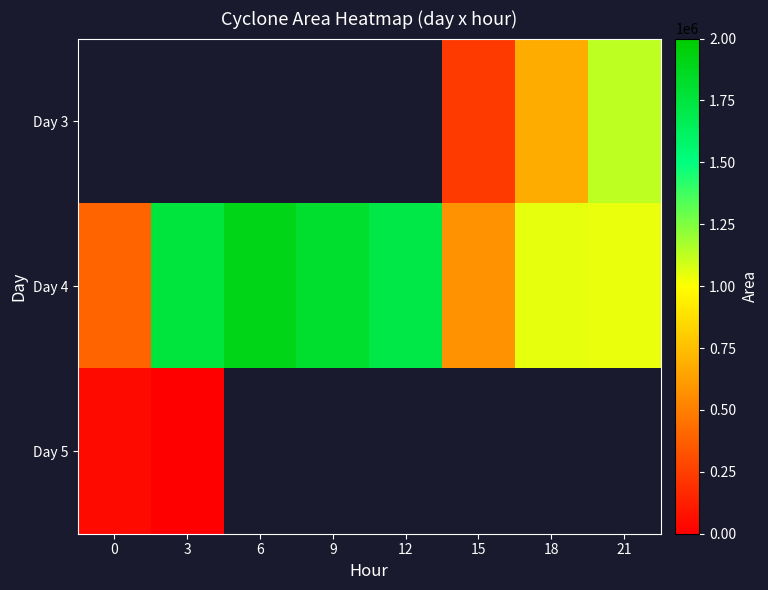

Which series changed the most between 18 and 21?

Day 3